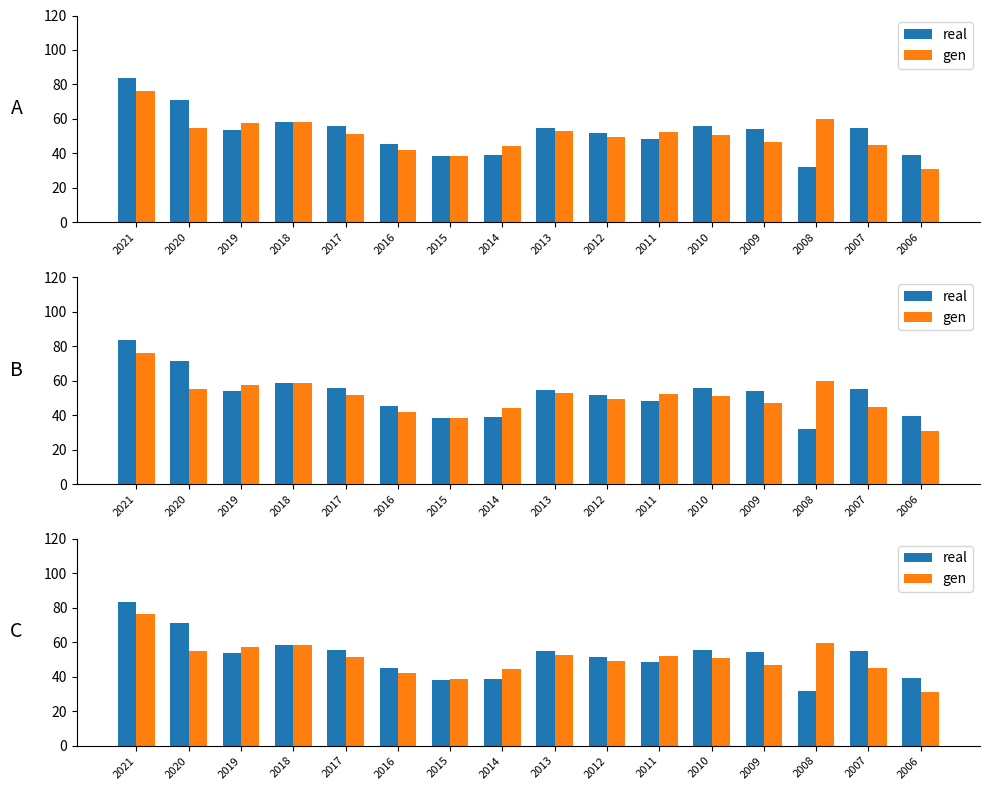

Which label corresponds to the smallest value in the chart?

2006